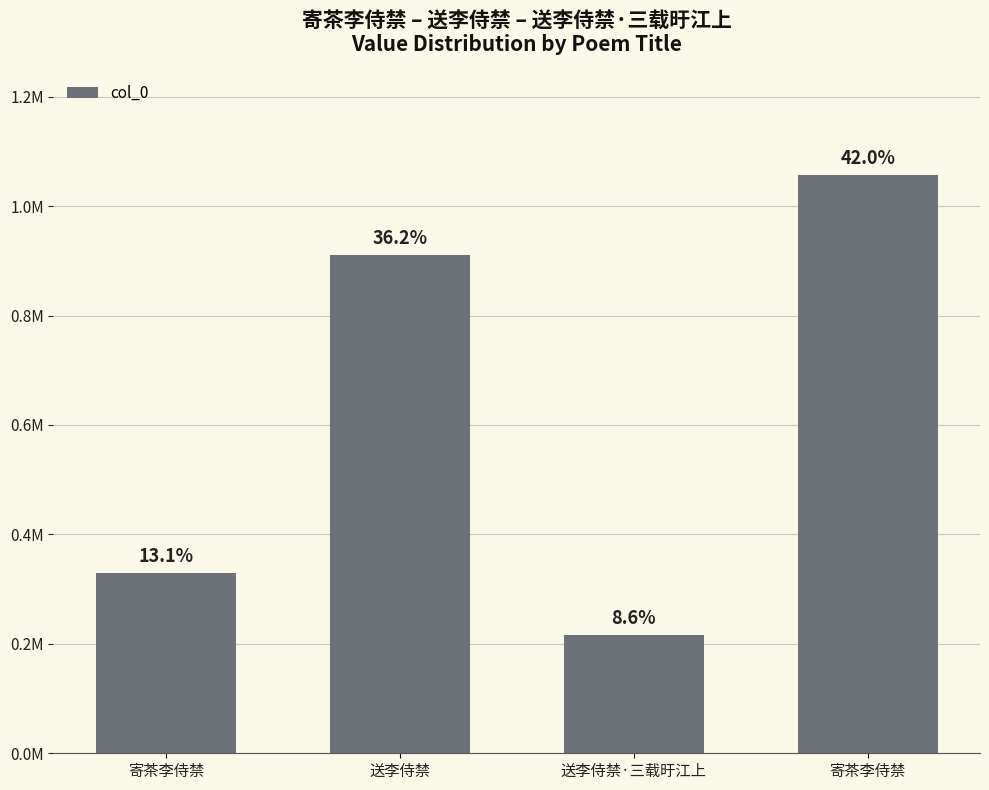

What is the maximum value shown in the chart?

1056904